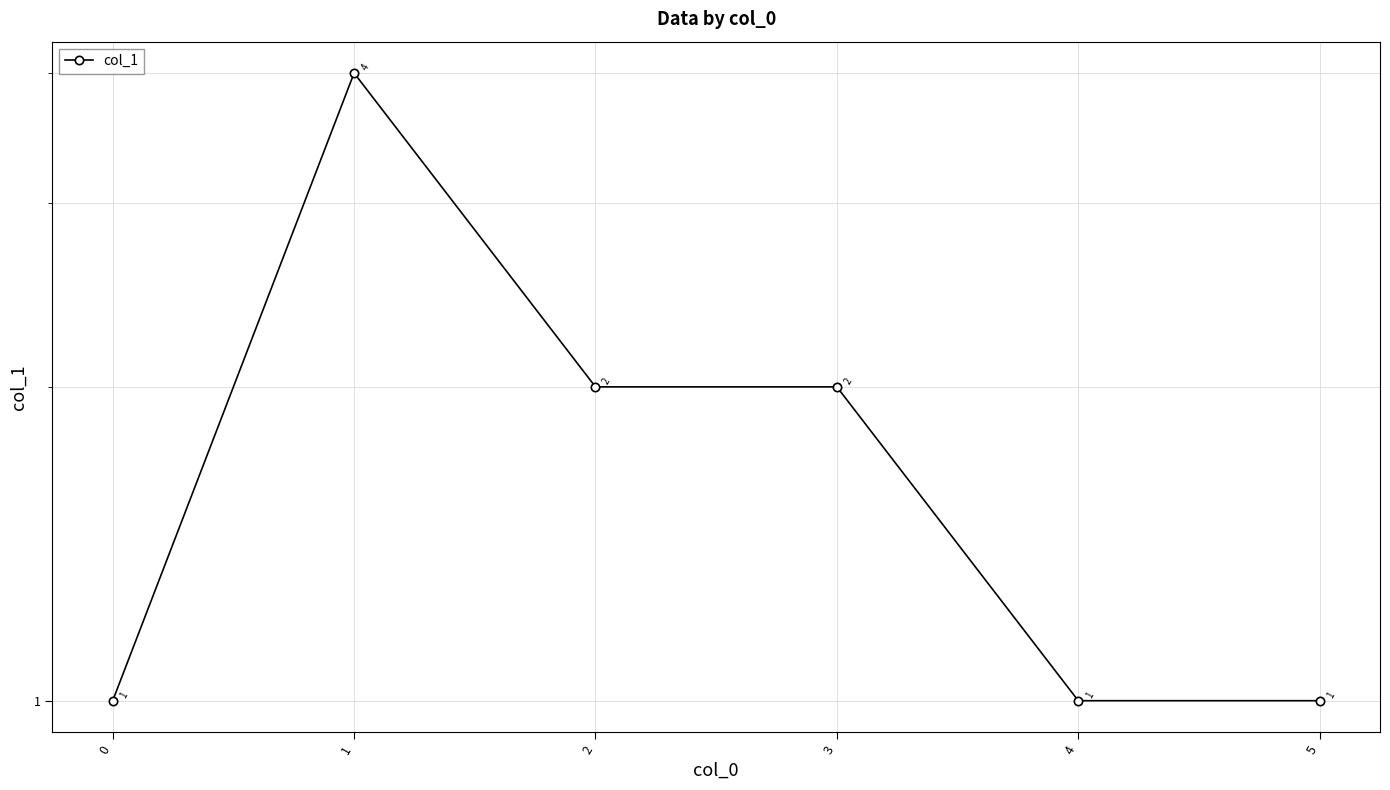

What is the difference between the maximum and minimum values?

3